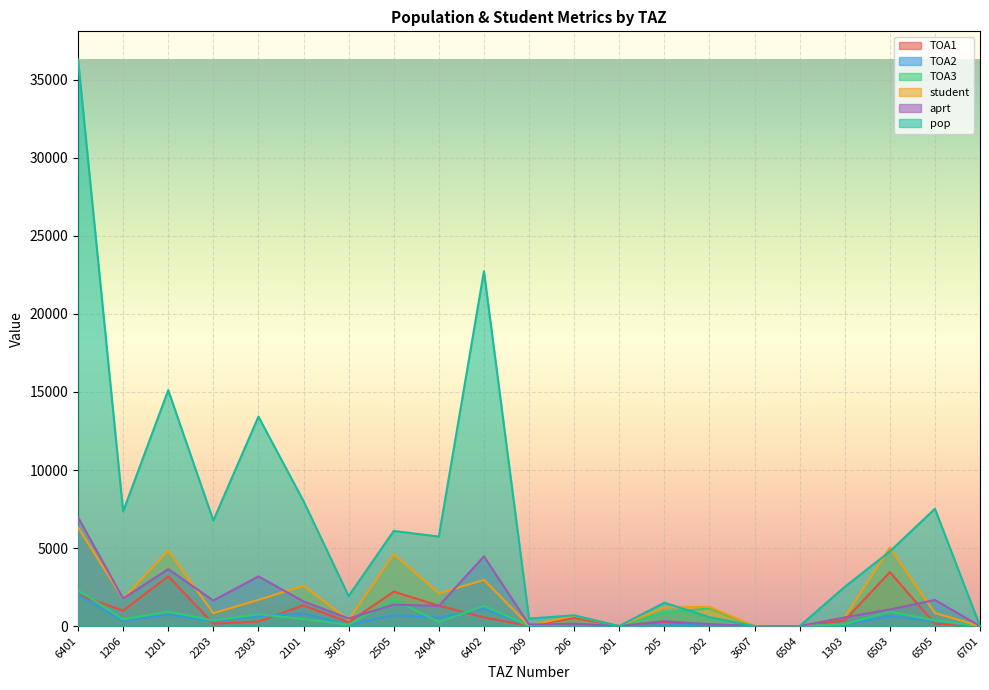

At which category does TOA1 reach its first local peak?

1201